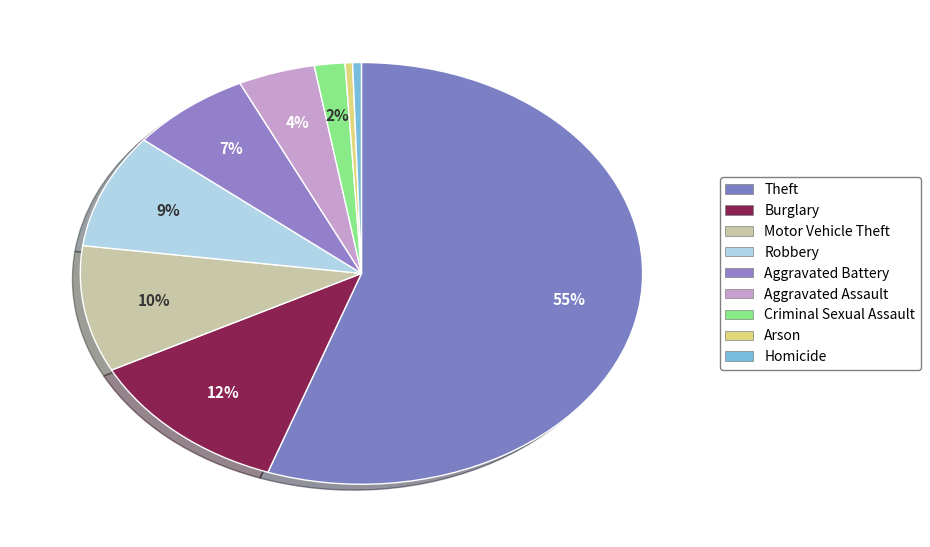

How many segments does this pie chart have?

9